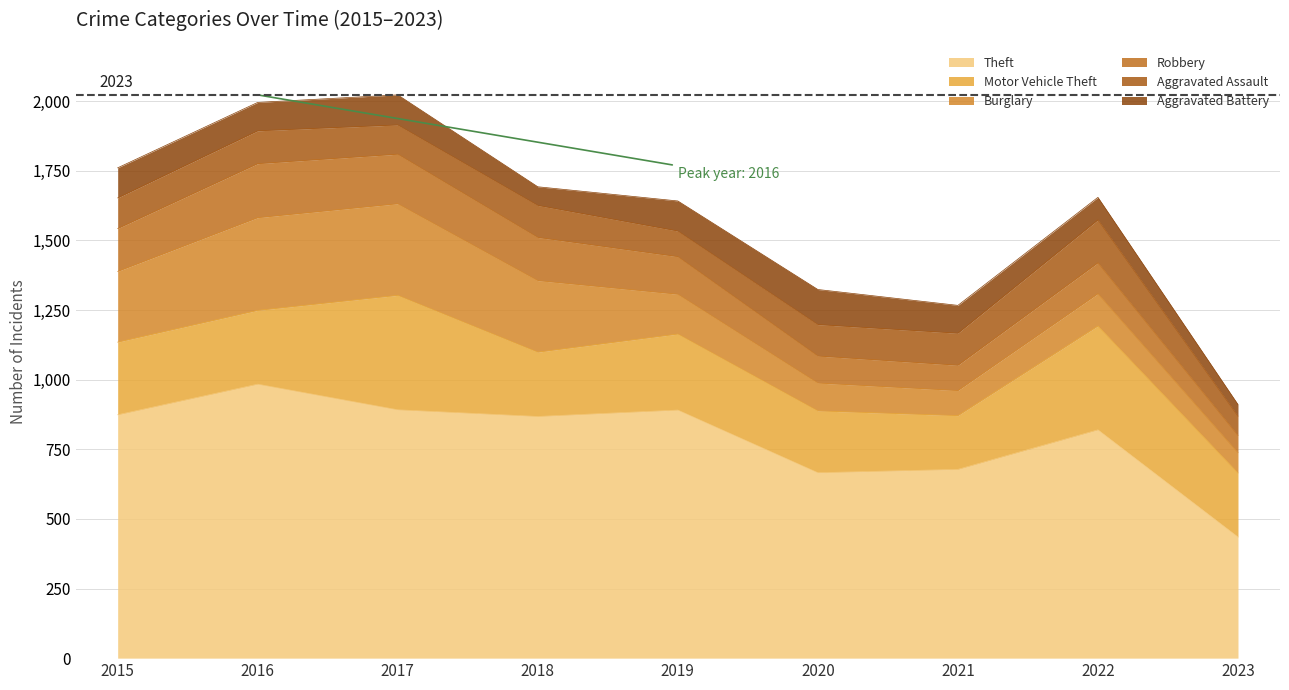

Rank the series by their maximum value, from lowest to highest.

Aggravated Battery, Aggravated Assault, Robbery, Burglary, Motor Vehicle Theft, Theft